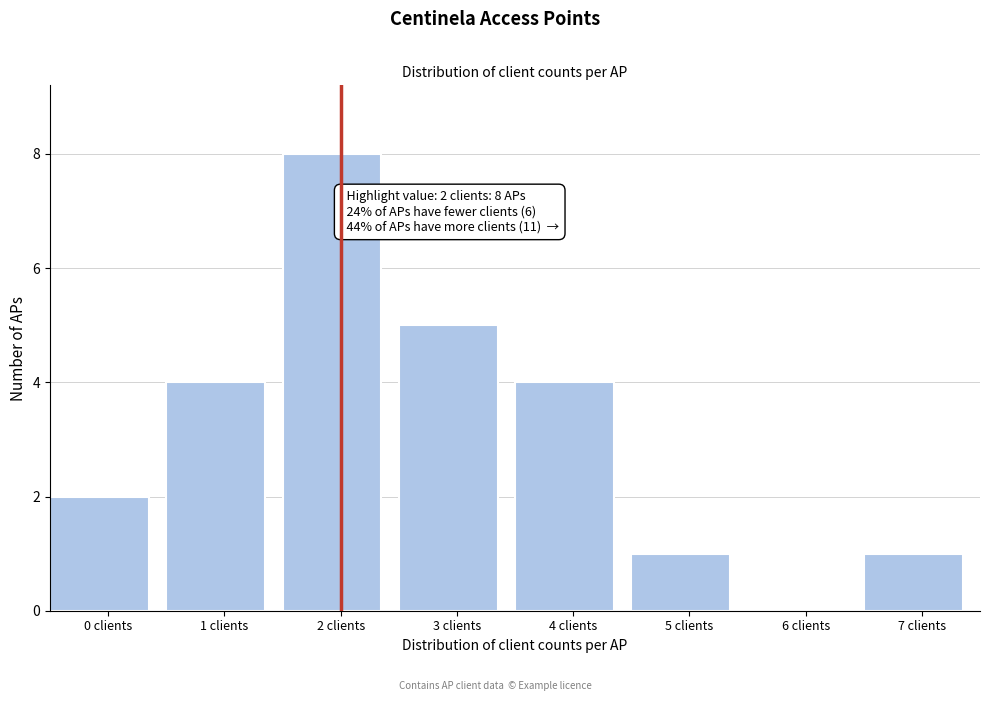

Reading left to right, what are all the values shown in this chart?

0 clients=2	1 clients=4	2 clients=8	3 clients=5	4 clients=4	5 clients=1	6 clients=0	7 clients=1